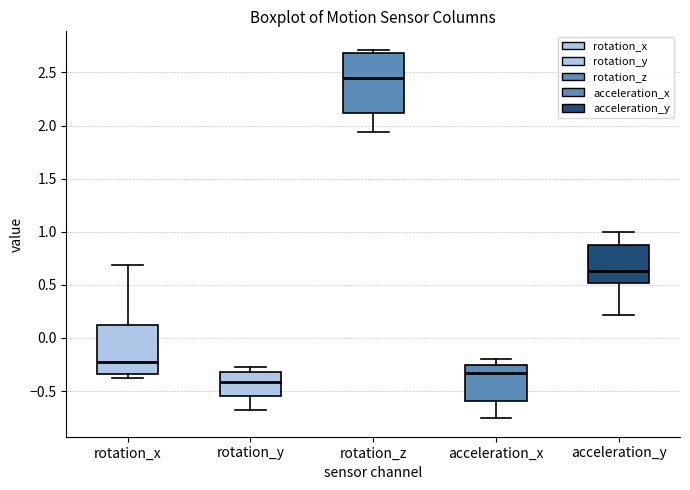

Where is the lower edge of the box for acceleration_x on the y-axis? The values are not printed on the chart, so give them approximately, as read against the axis.

-0.60